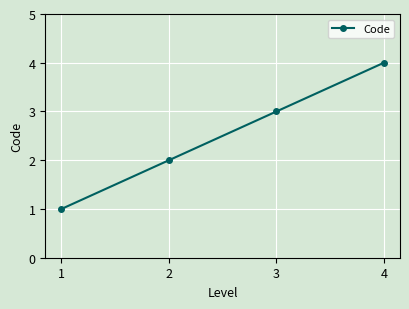

The chart shows a value of 4 at 4. True or false?

True